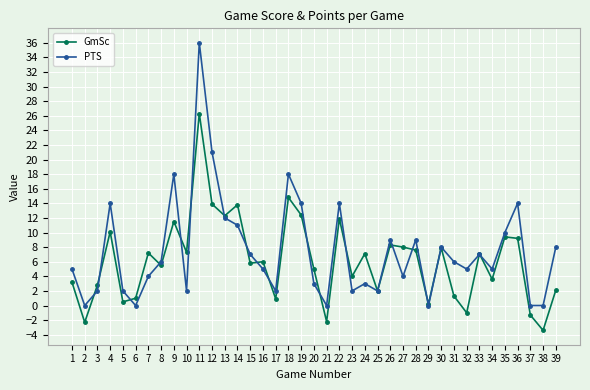

What is the difference between the PTS values at 39 and 22?

6.0